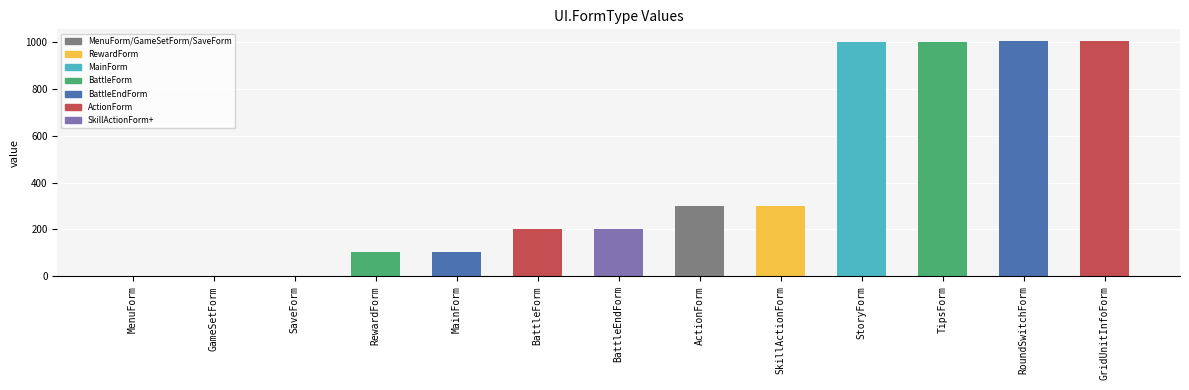

What is the sum of all values?

5223